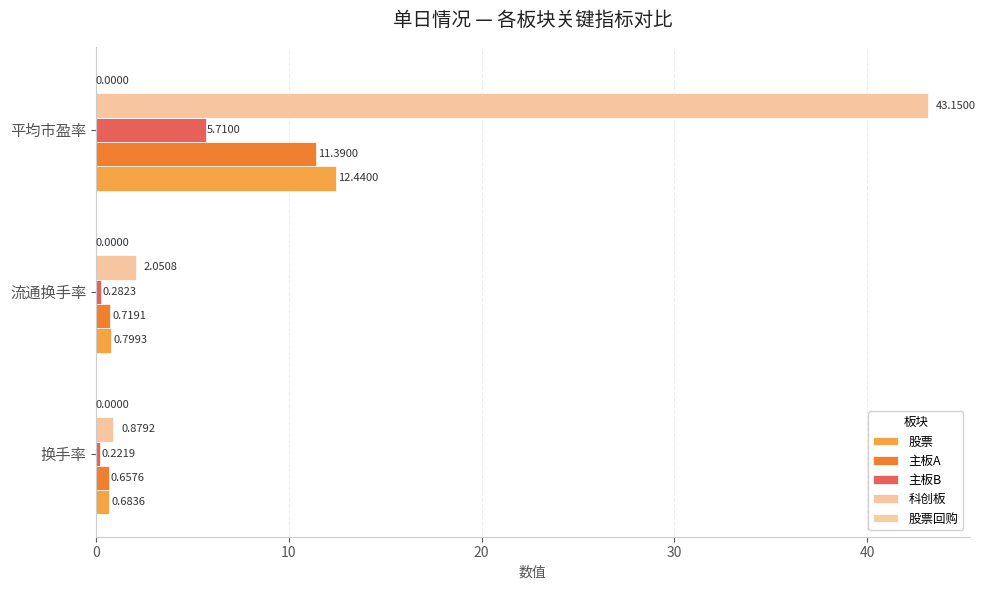

How many data points does each series have?

3